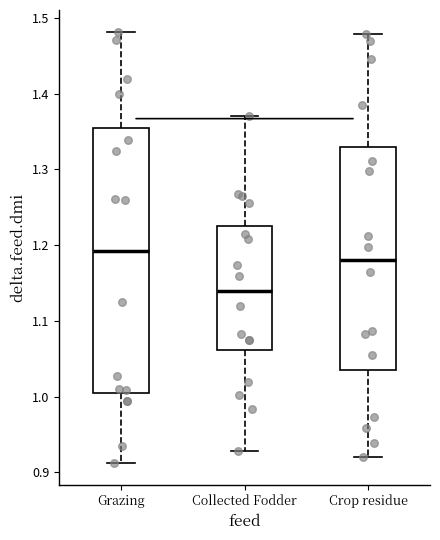

Which box's median line is the highest?

Grazing